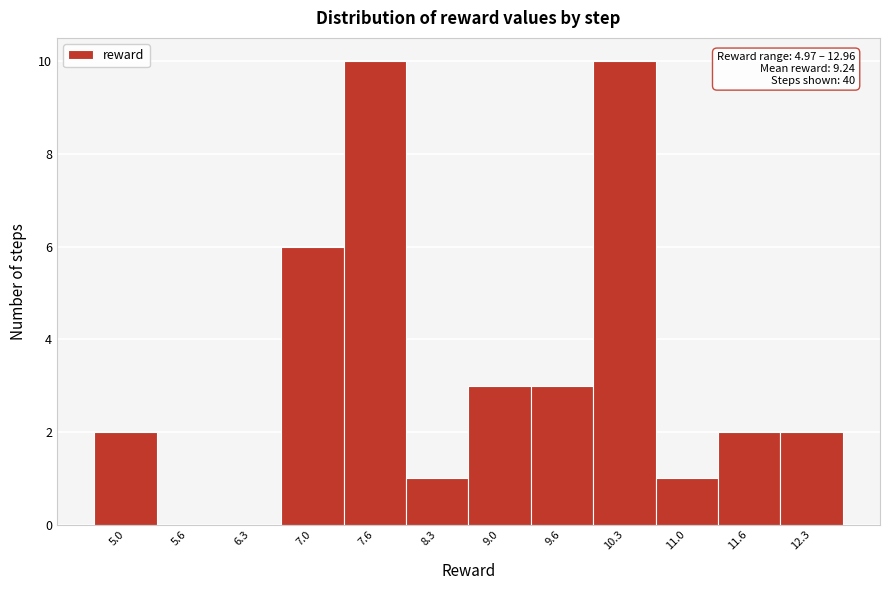

Reading left to right, list all the values displayed in this chart.

5.0=2	5.6=0	6.3=0	7.0=6	7.6=10	8.3=1	9.0=3	9.6=3	10.3=10	11.0=1	11.6=2	12.3=2